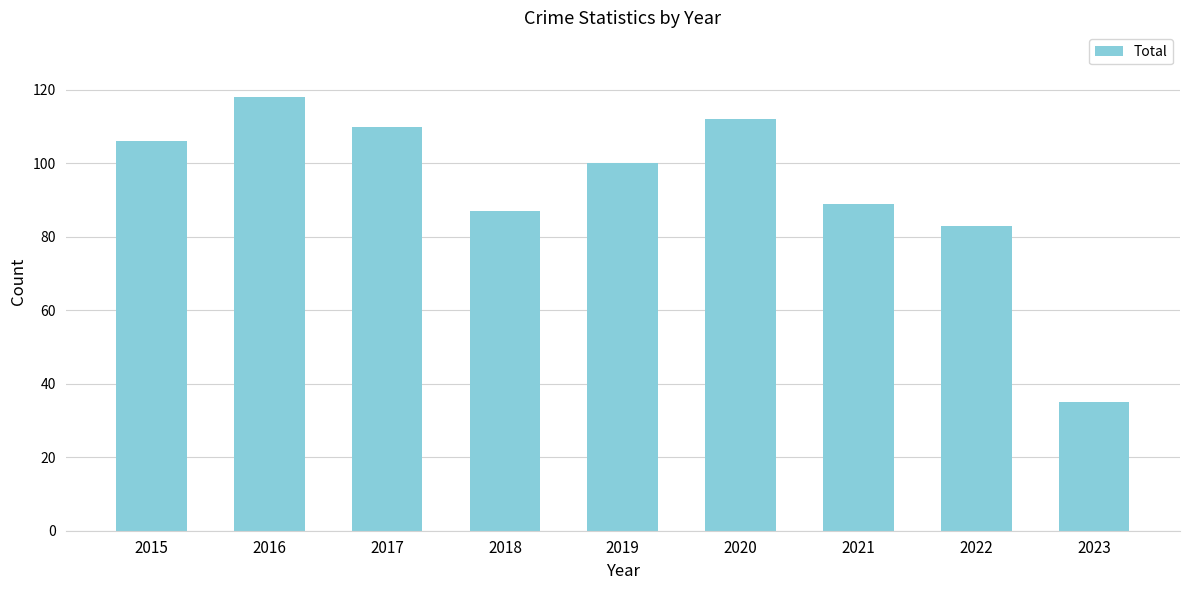

What is the change in value from 2017 to 2022?

-27